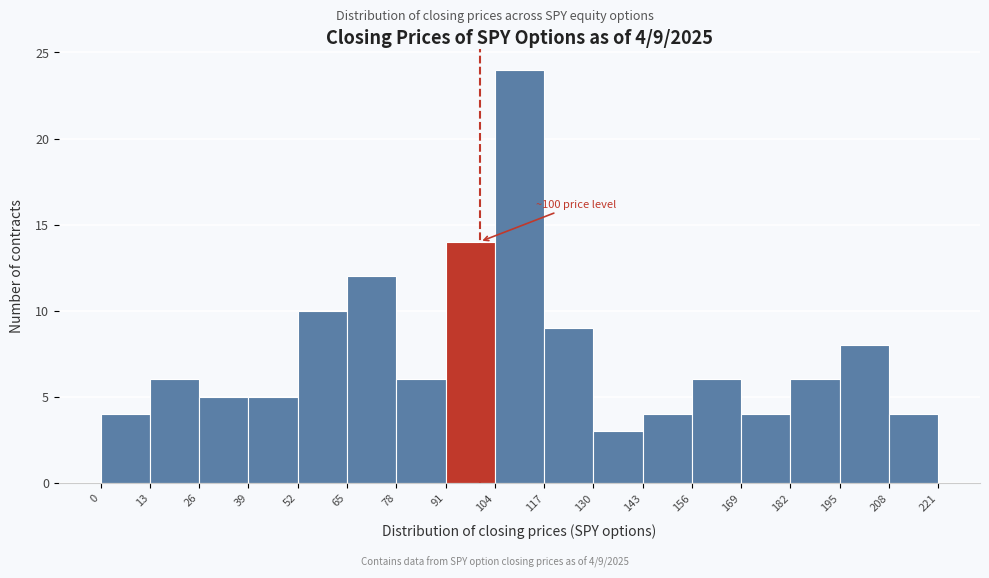

Which range on the x-axis has the tallest bar?

104 to 117